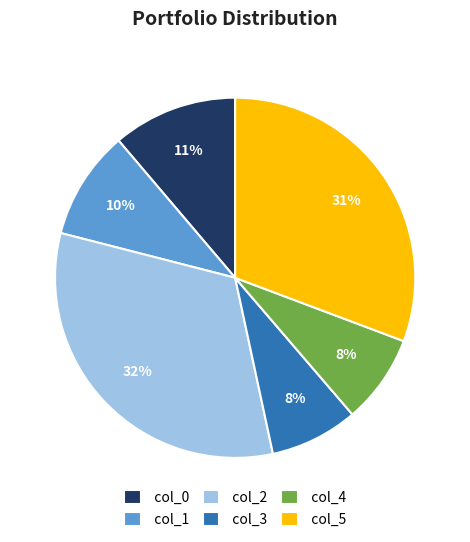

Count the number of slices in the pie.

6